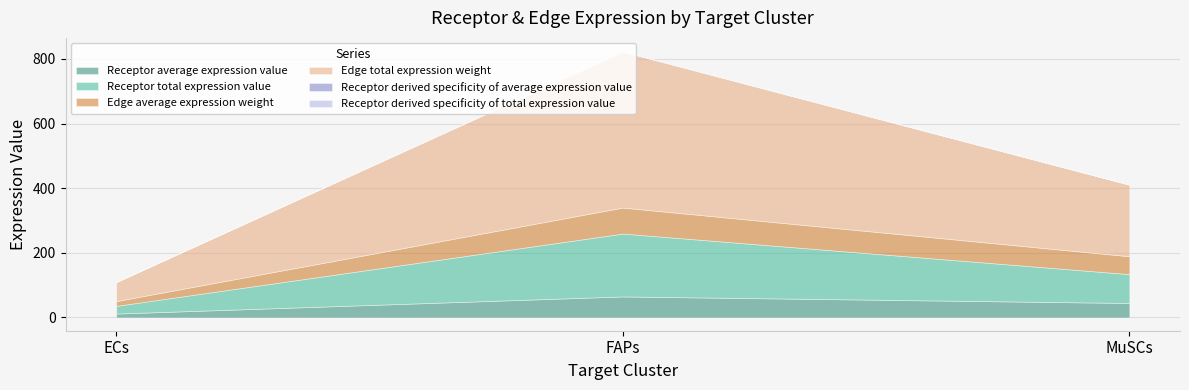

Is the value of Receptor derived specificity of average expression value at FAPs greater than the value of Edge average expression weight at MuSCs?

No